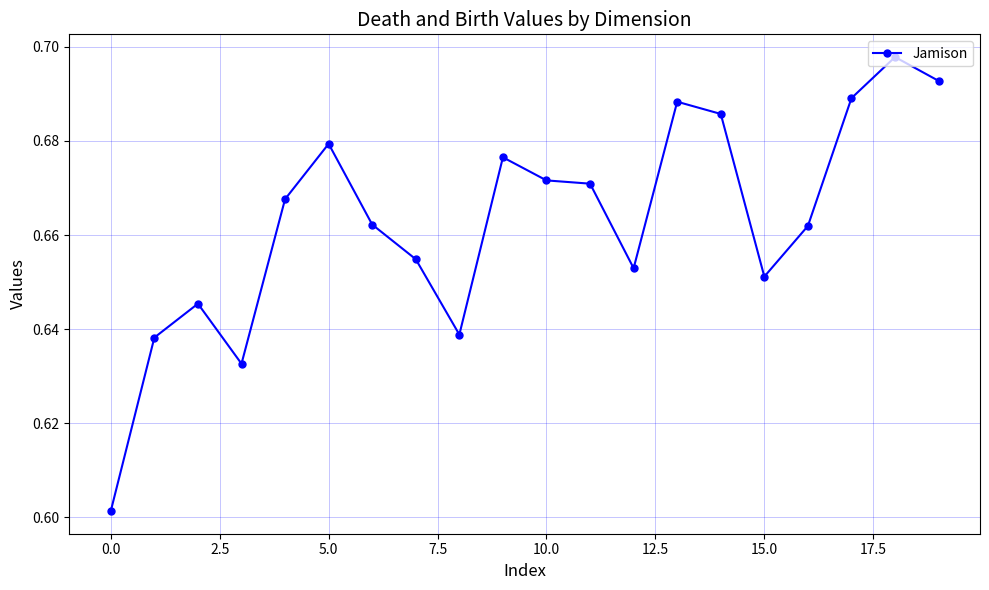

Count the values in the range 0 to 1.

20